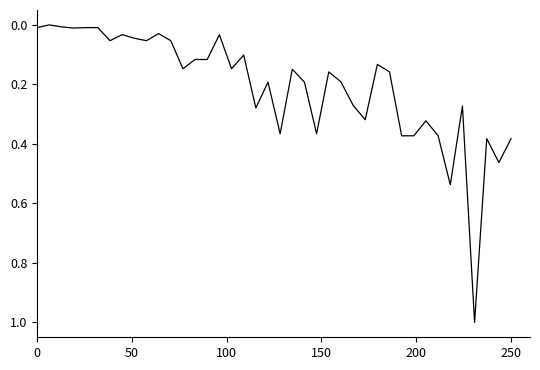

What is the difference between the maximum and minimum values?

1.0